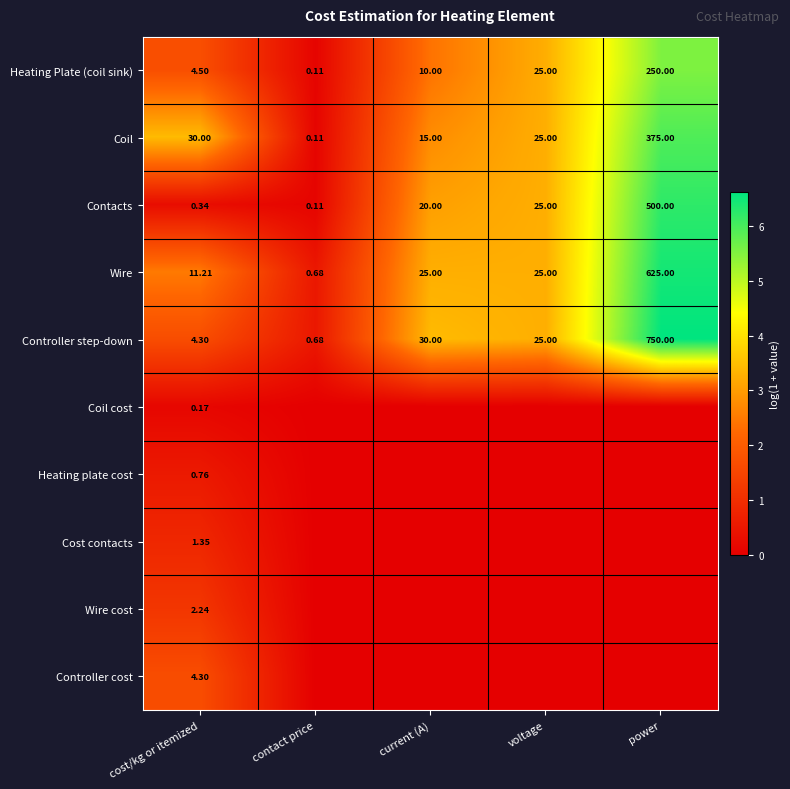

Which category has the highest value in the Heating Plate (coil sink) series?

power